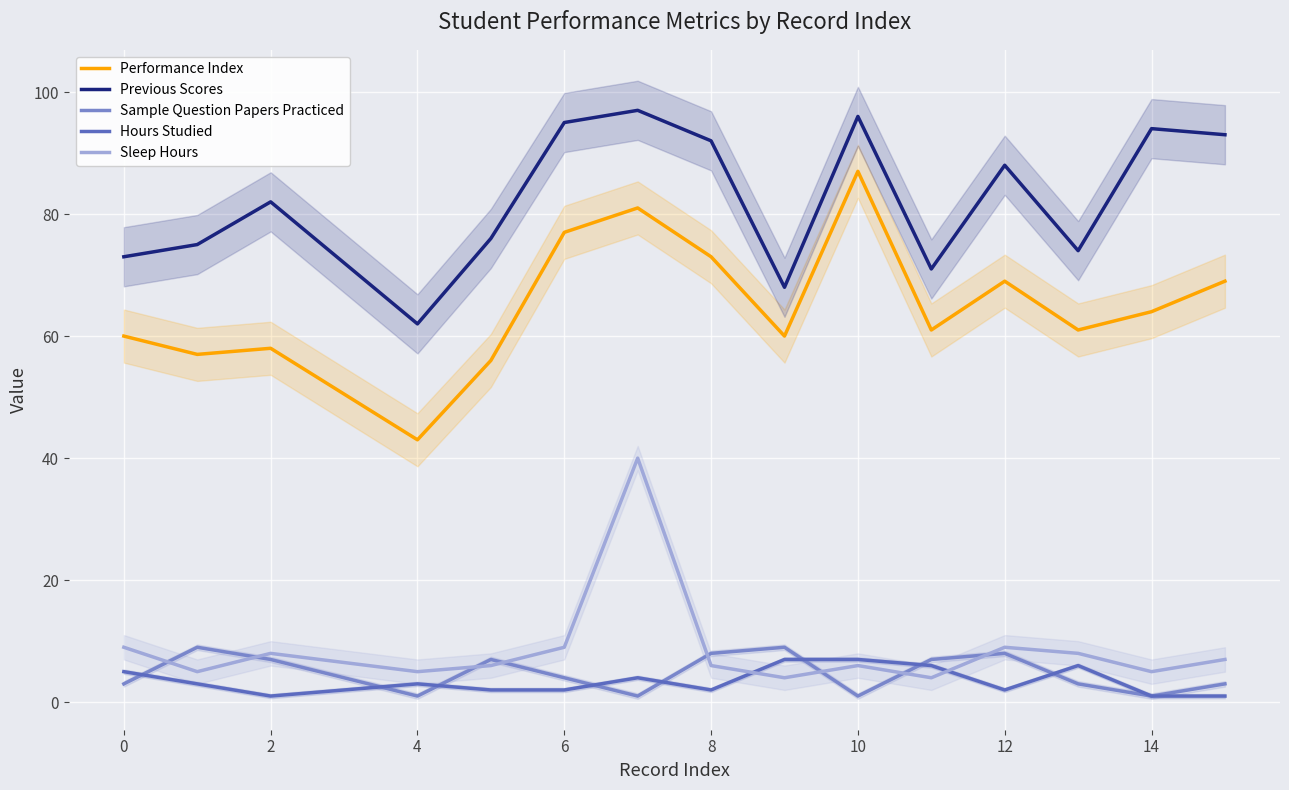

The Sleep Hours series shows 6 at 2. True or false?

False